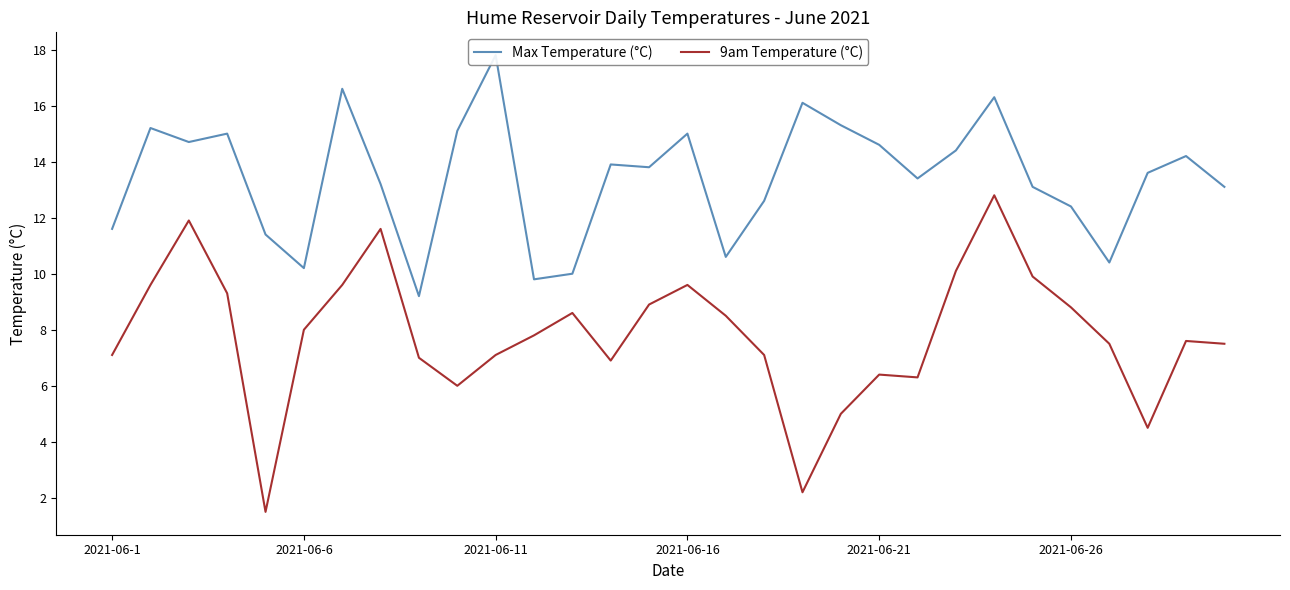

What is the total value across all series at 8?

16.2